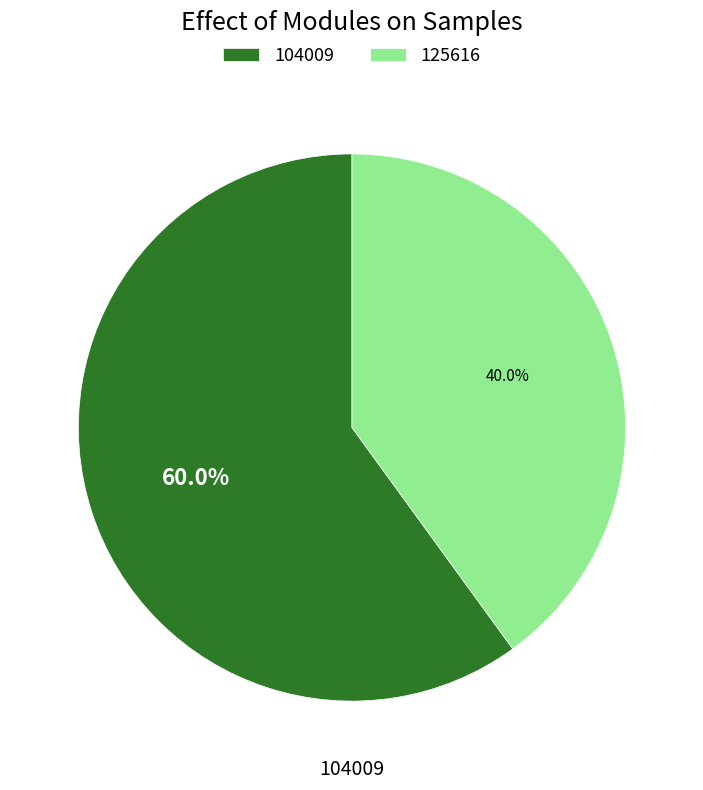

The 125616 slice represents 40% of the pie. True or false?

True